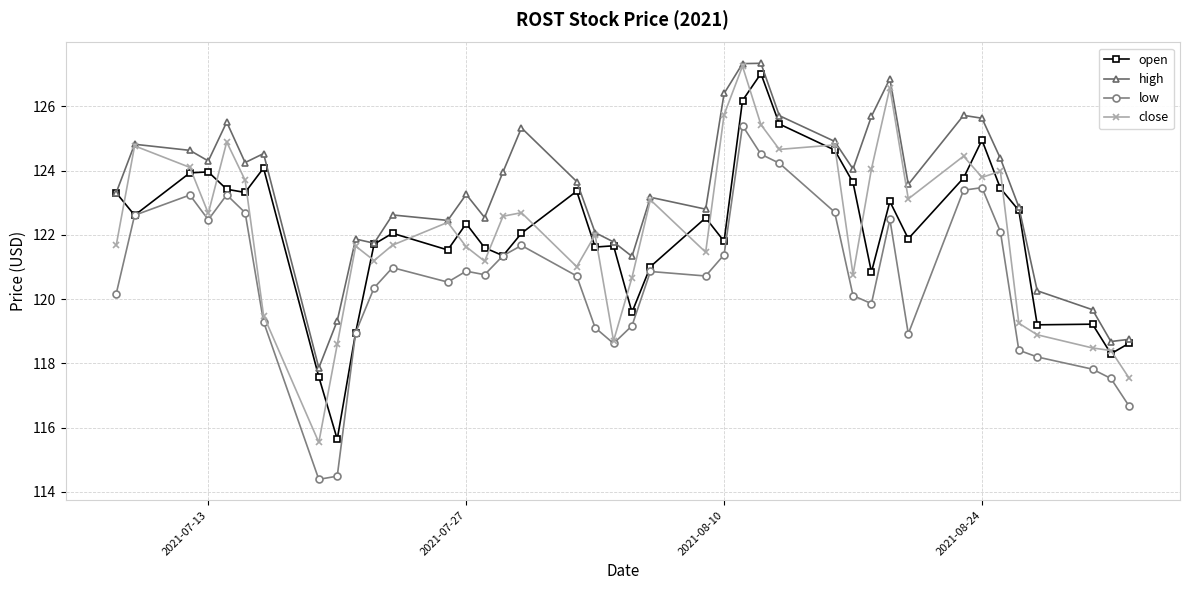

What is the lowest value of the close series?

115.5